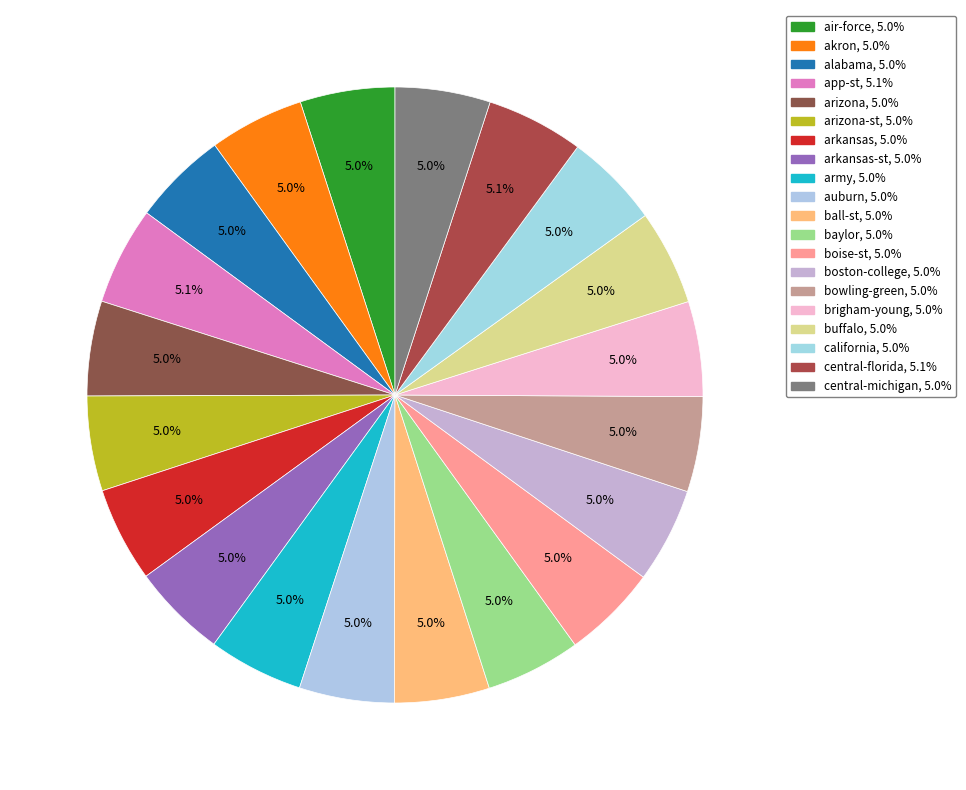

How many segments does this pie chart have?

20